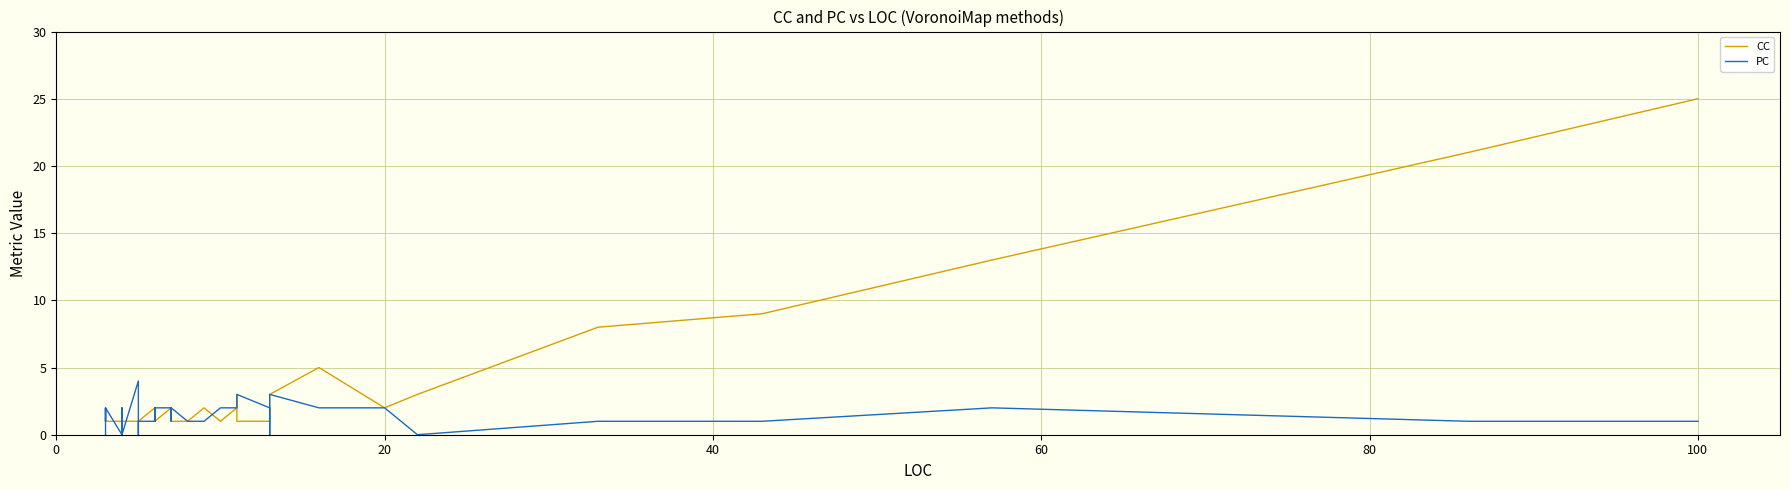

True or false: CC and PC intersect in this chart.

True